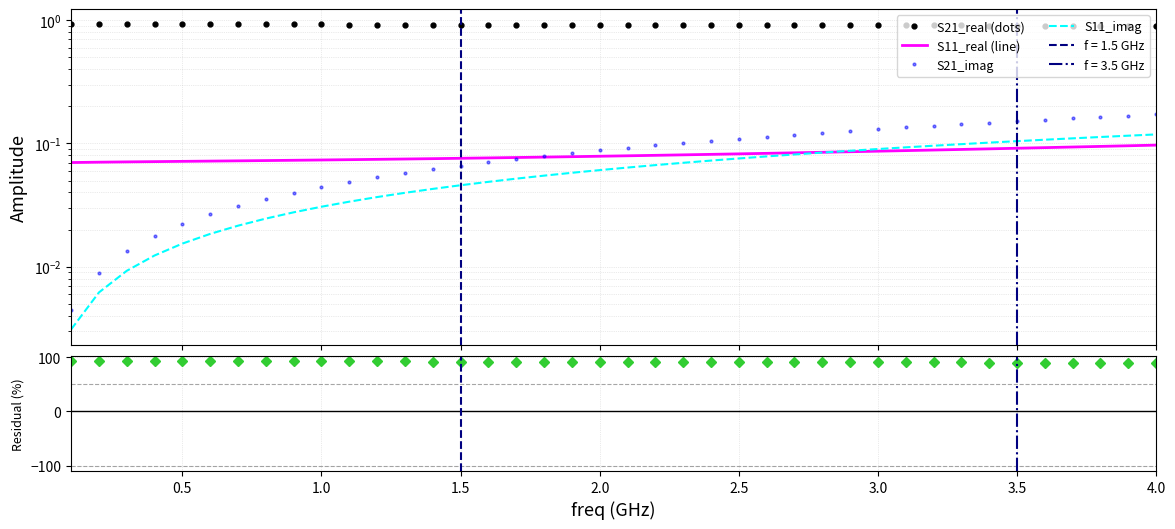

How many data points does each series have?

40